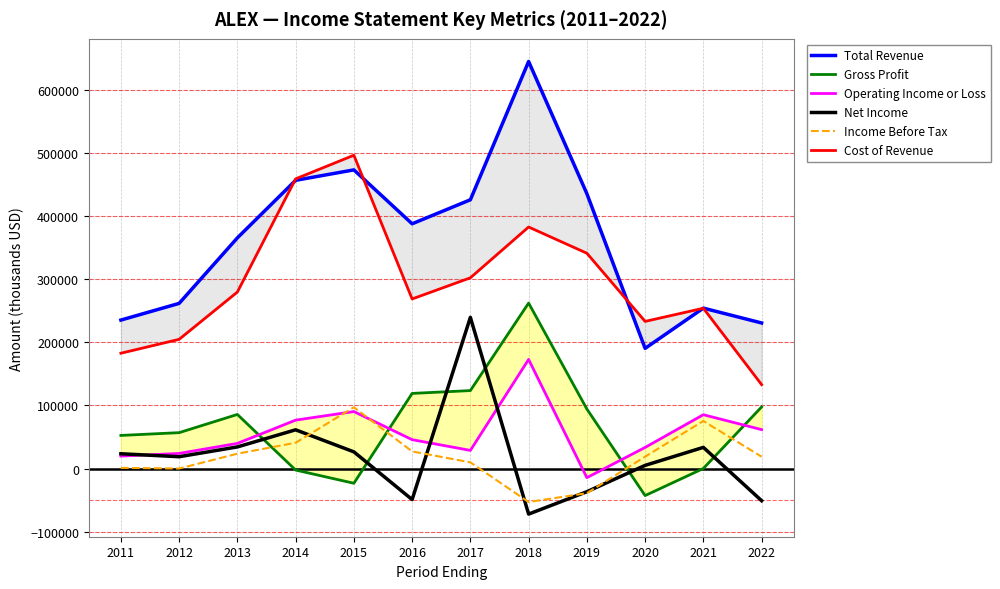

Which category has the lowest value in the Operating Income or Loss series?

2019